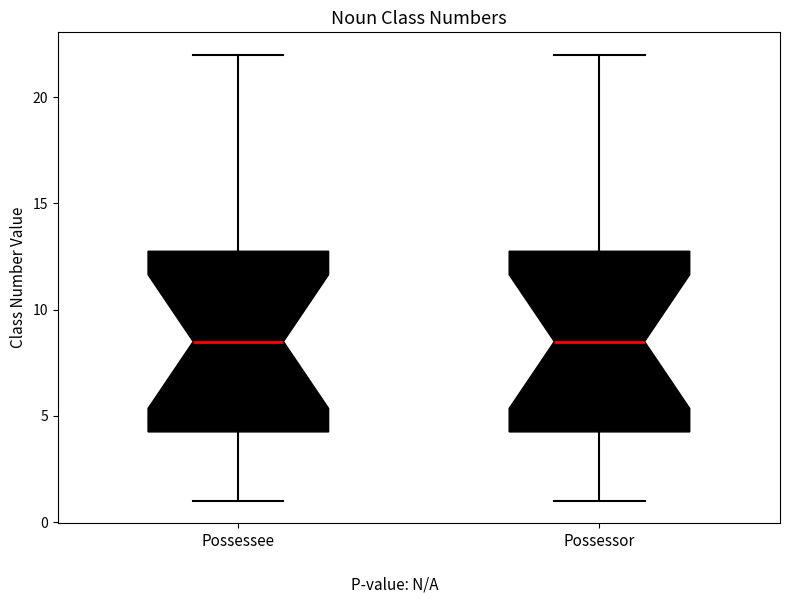

Reading left to right, read every box against the y-axis: the position of its median line, the range the box covers, and the ends of its whiskers. The values are not printed on the chart, so give them approximately, as read against the axis.

Possessee: median 8.5, box 4.5 to 13.0, whiskers 1.0 to 22.0
Possessor: median 8.5, box 4.5 to 13.0, whiskers 1.0 to 22.0